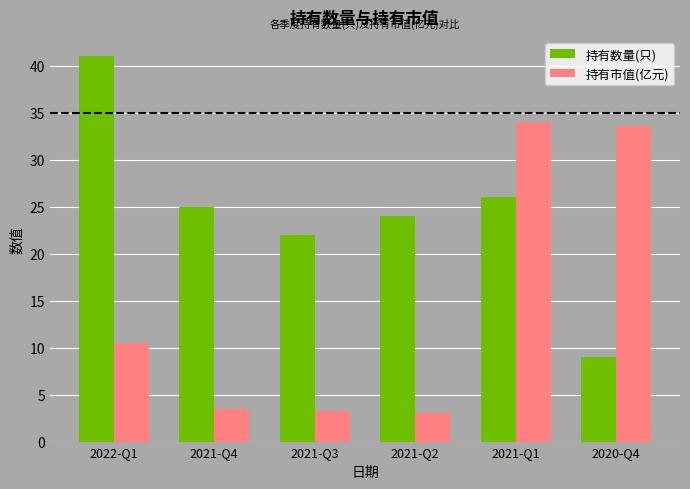

What is the maximum value shown in the chart?

41.0